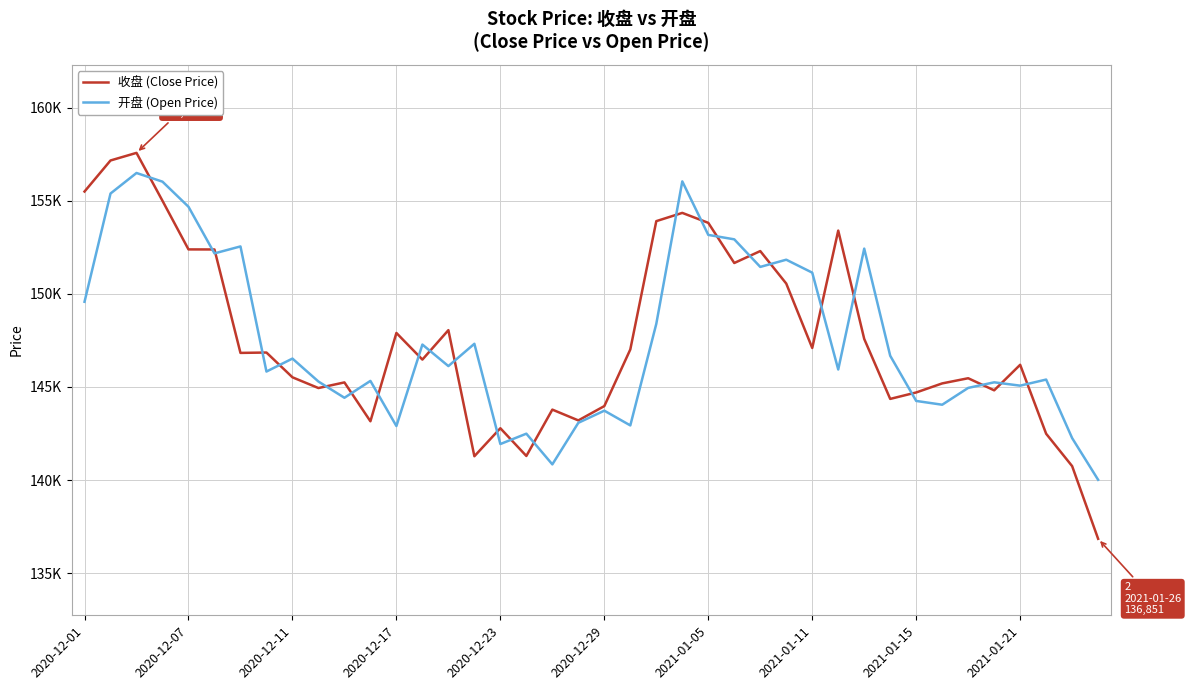

What is the minimum value for 开盘 (Open Price)?

140018.1